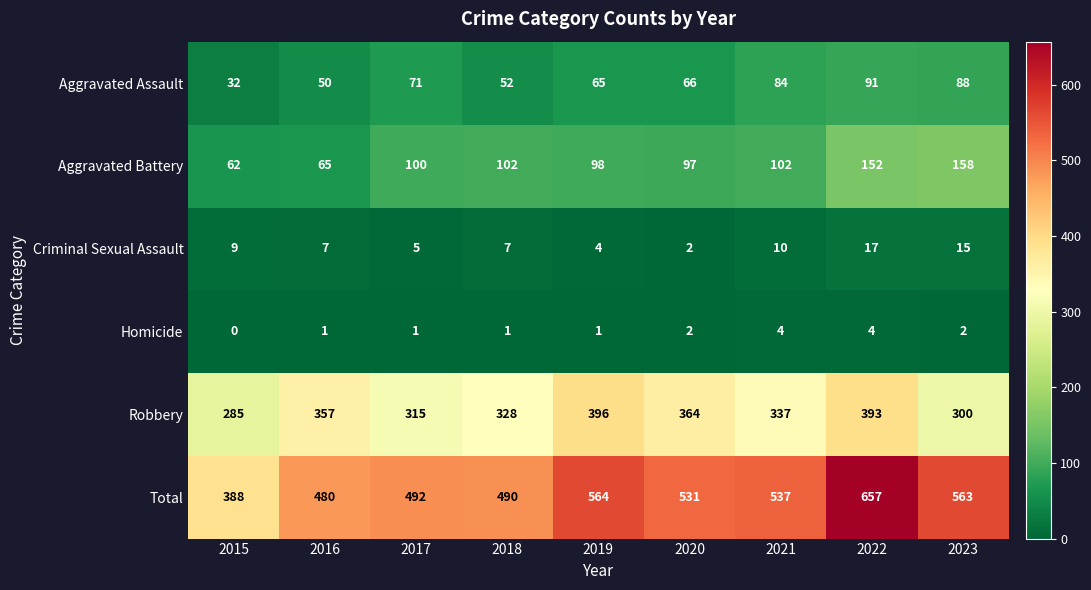

How many series are shown in this chart?

6